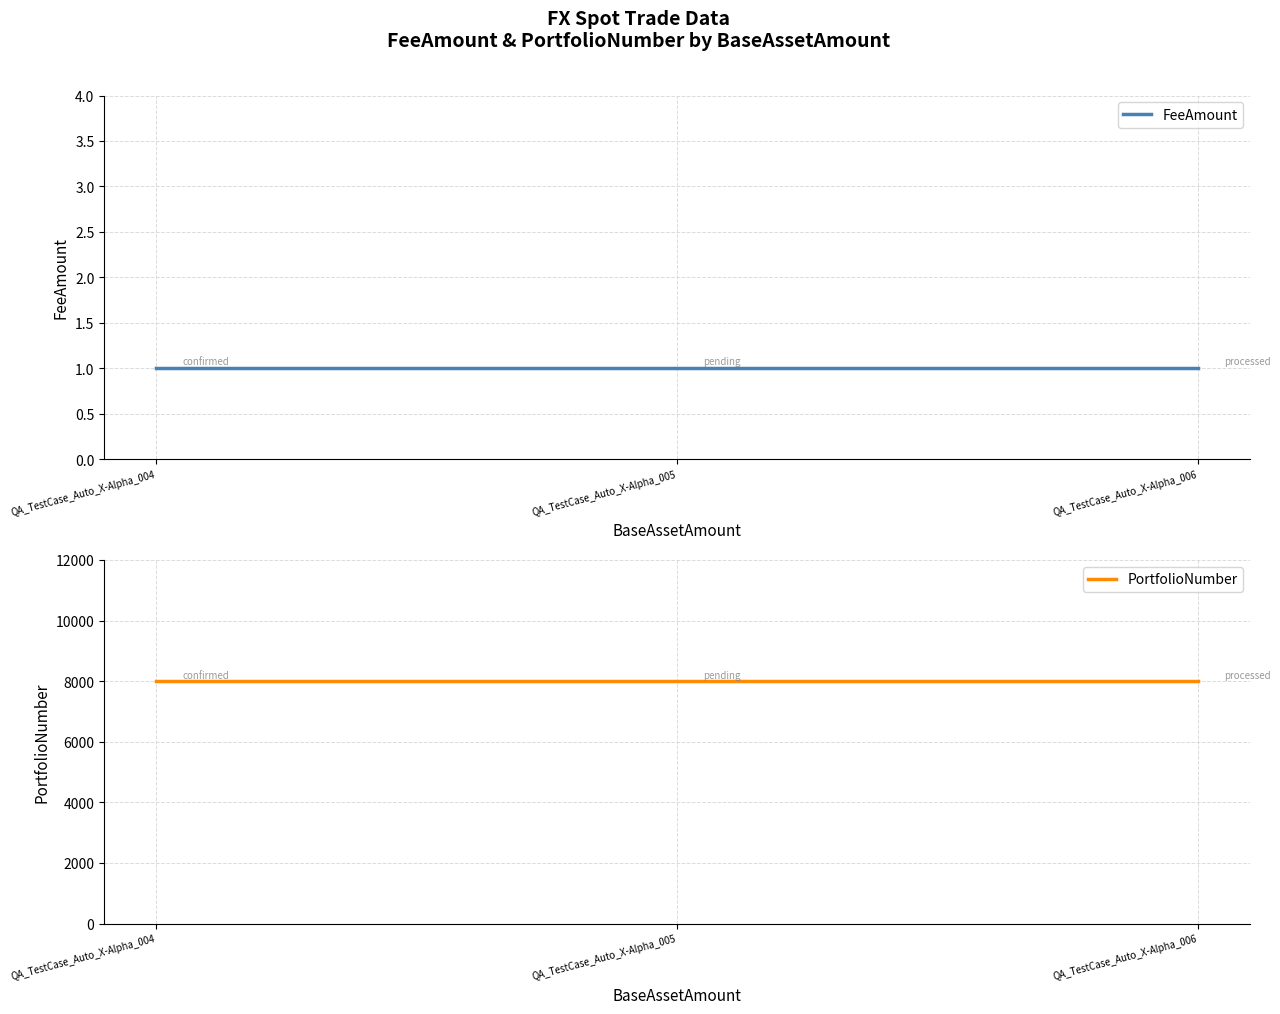

What is the value of the PortfolioNumber point at the 1st from the left?

8000